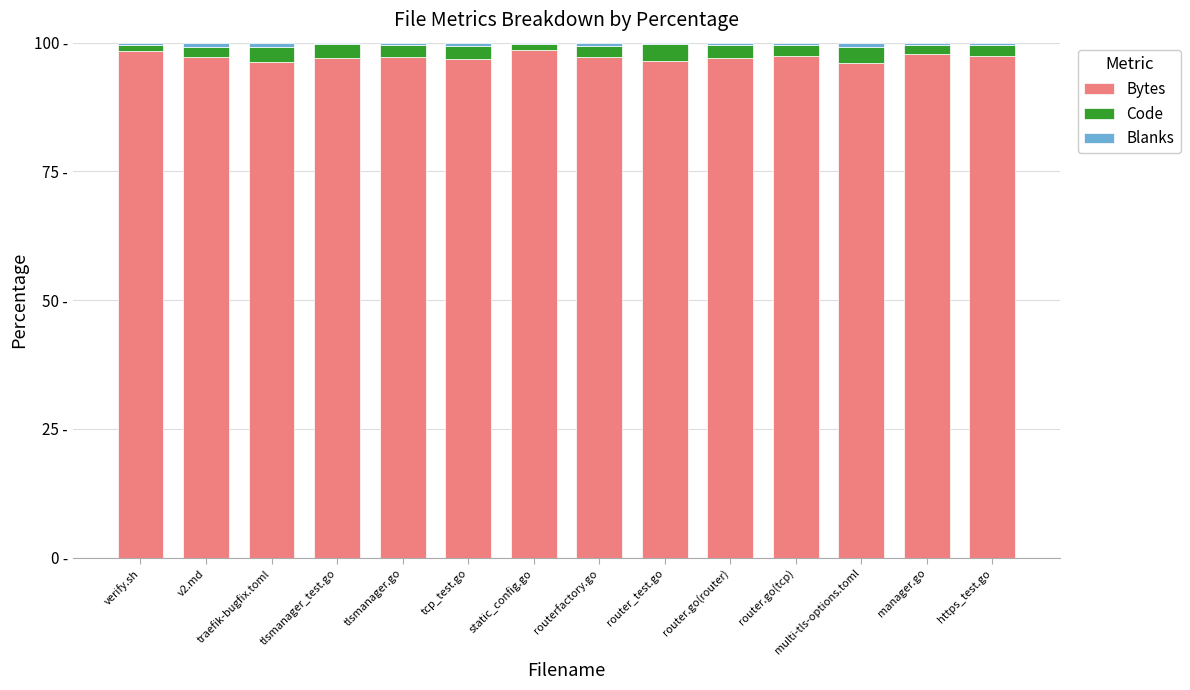

Does the chart contain stacked bars?

Yes